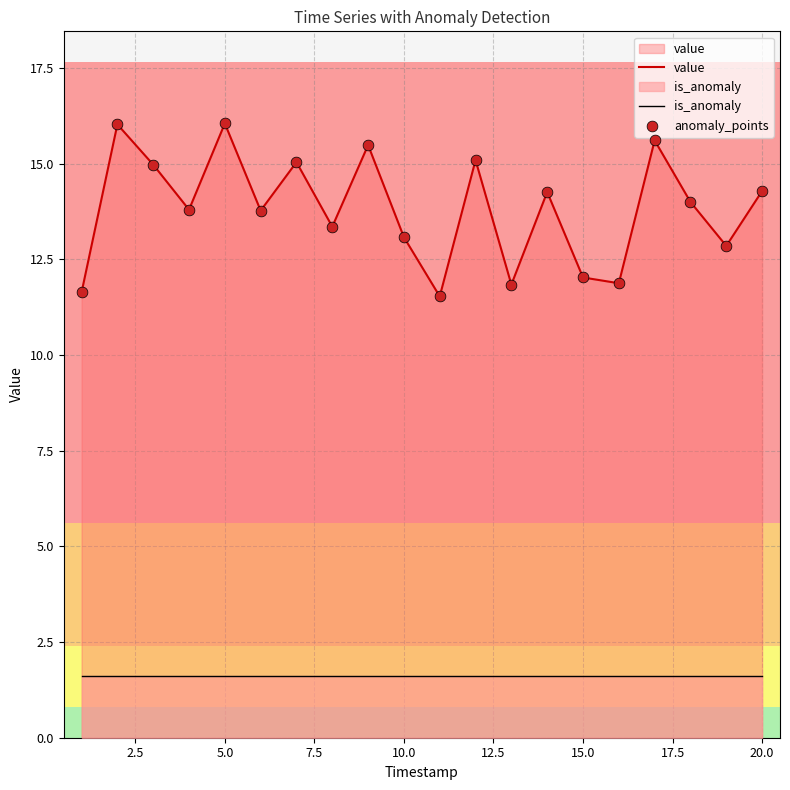

What are all the series names shown in the legend?

value, is_anomaly, anomaly_points